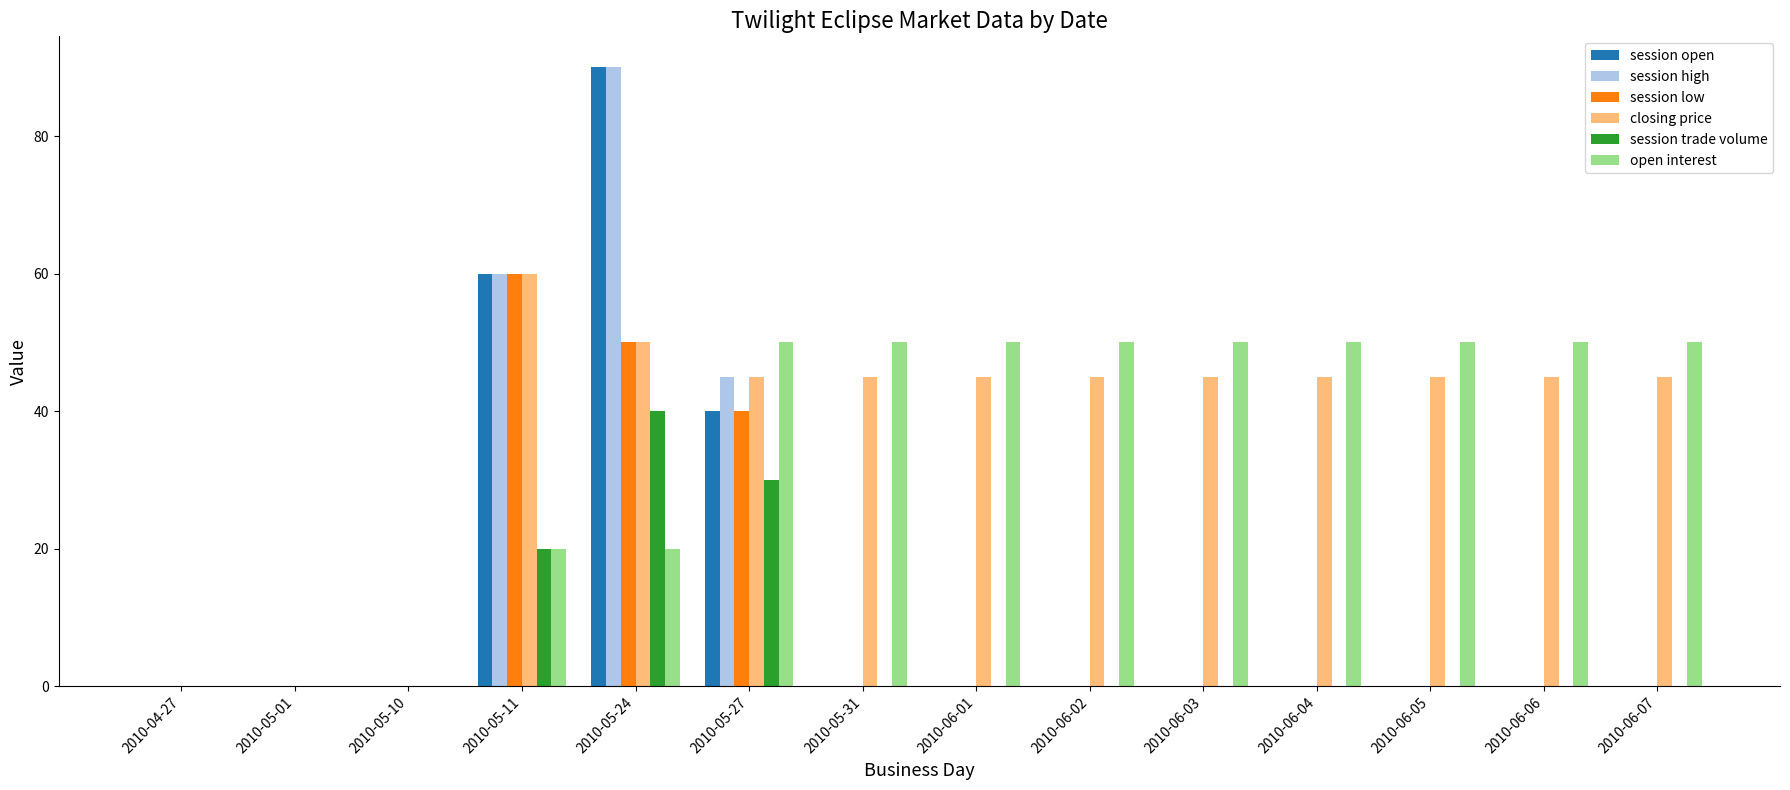

What is the sum of the closing price values at 2010-06-07 and 2010-06-03?

90